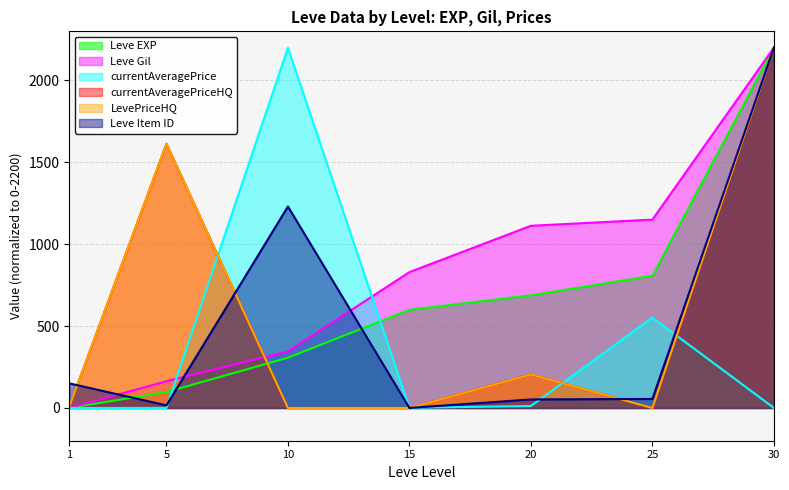

Is the value of Leve EXP at 5 greater than the value of LevePriceHQ at 30?

No